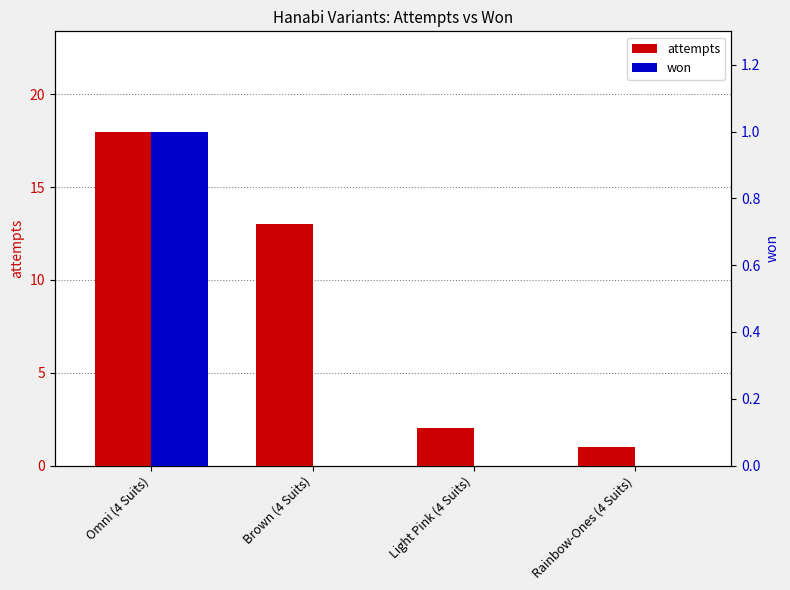

How many values in the won series exceed 0?

1